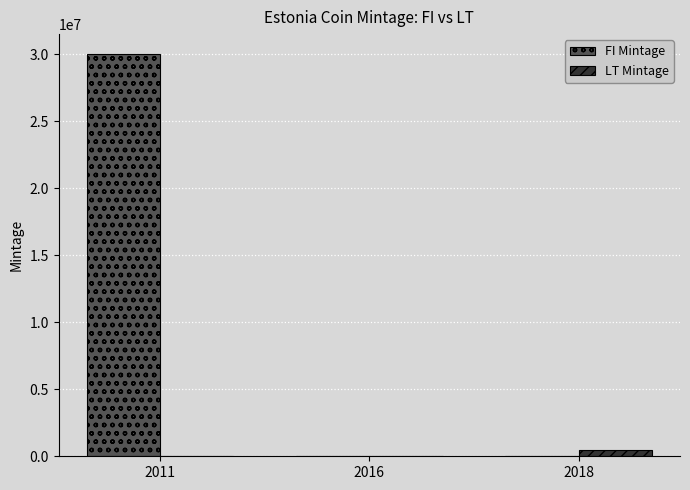

What value does the LT Mintage series have at 2018, to the nearest 10?

500000